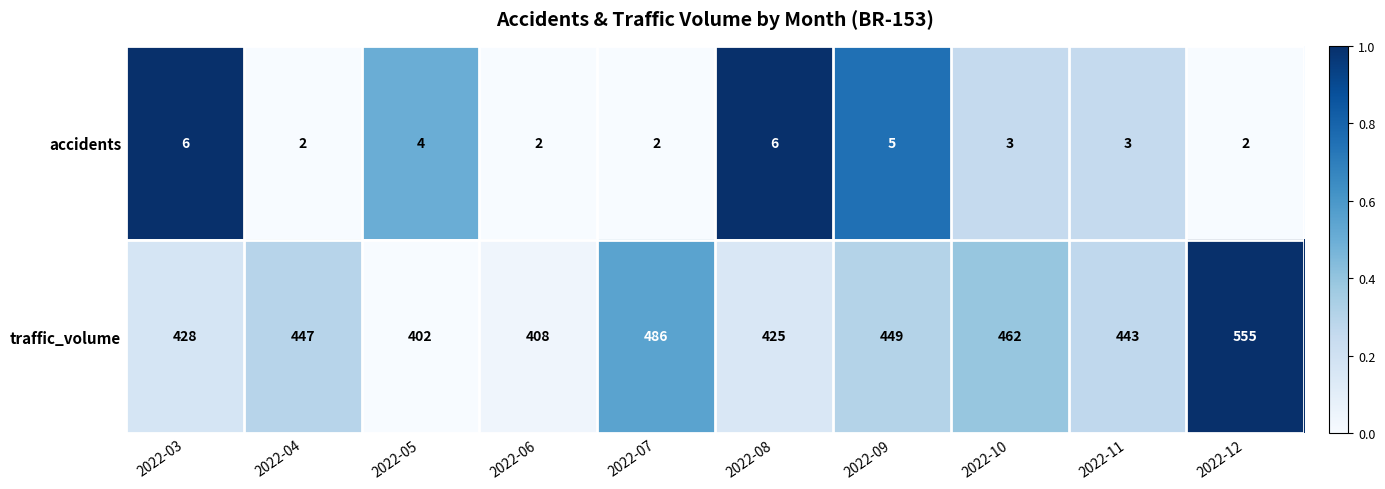

What is the difference between the traffic_volume values at 2022-04 and 2022-10?

15